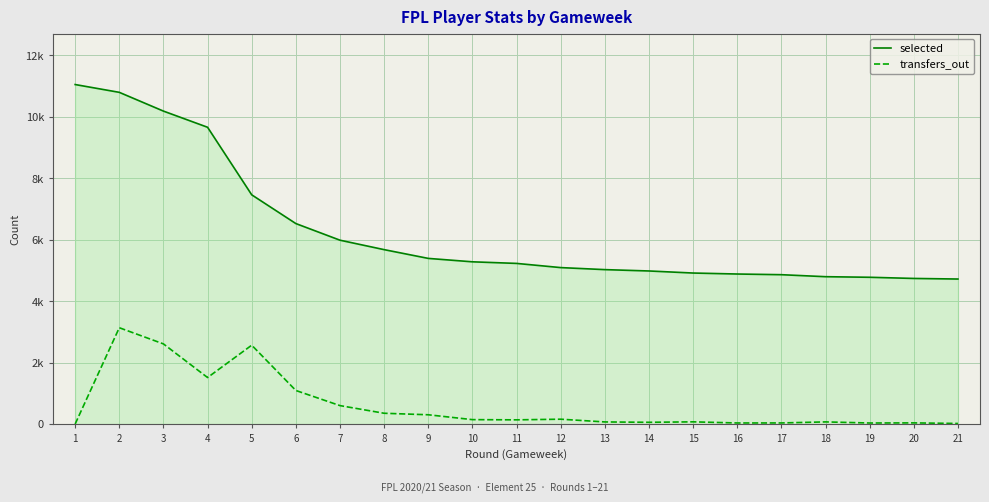

What is the value of the selected point at the 6th from the left?

6519